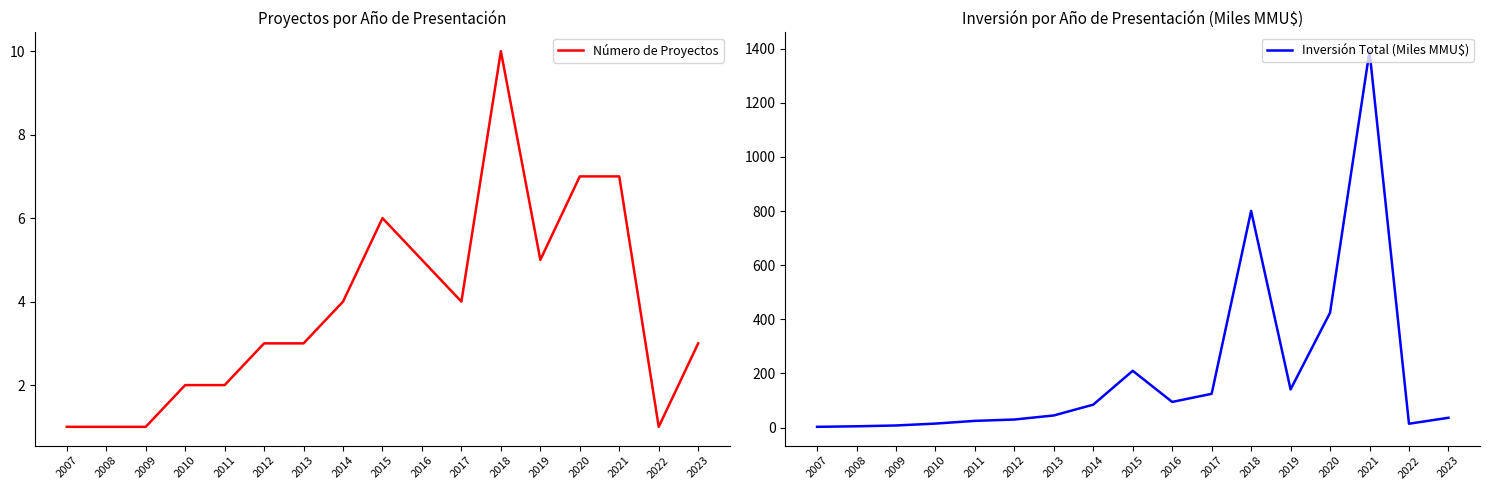

Which series has the widest spread of values?

Inversión Total (Miles MMU$)